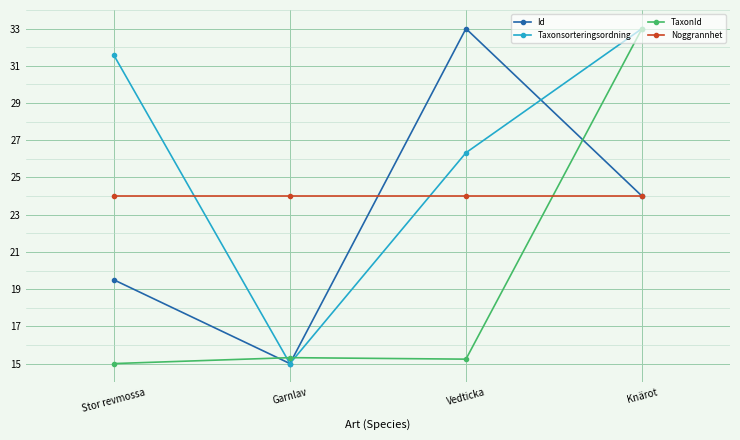

How many series are shown in this chart?

4